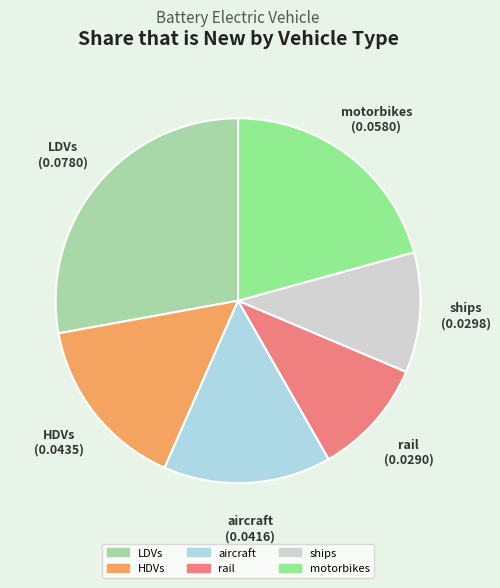

Which has a higher value, rail or LDVs?

LDVs